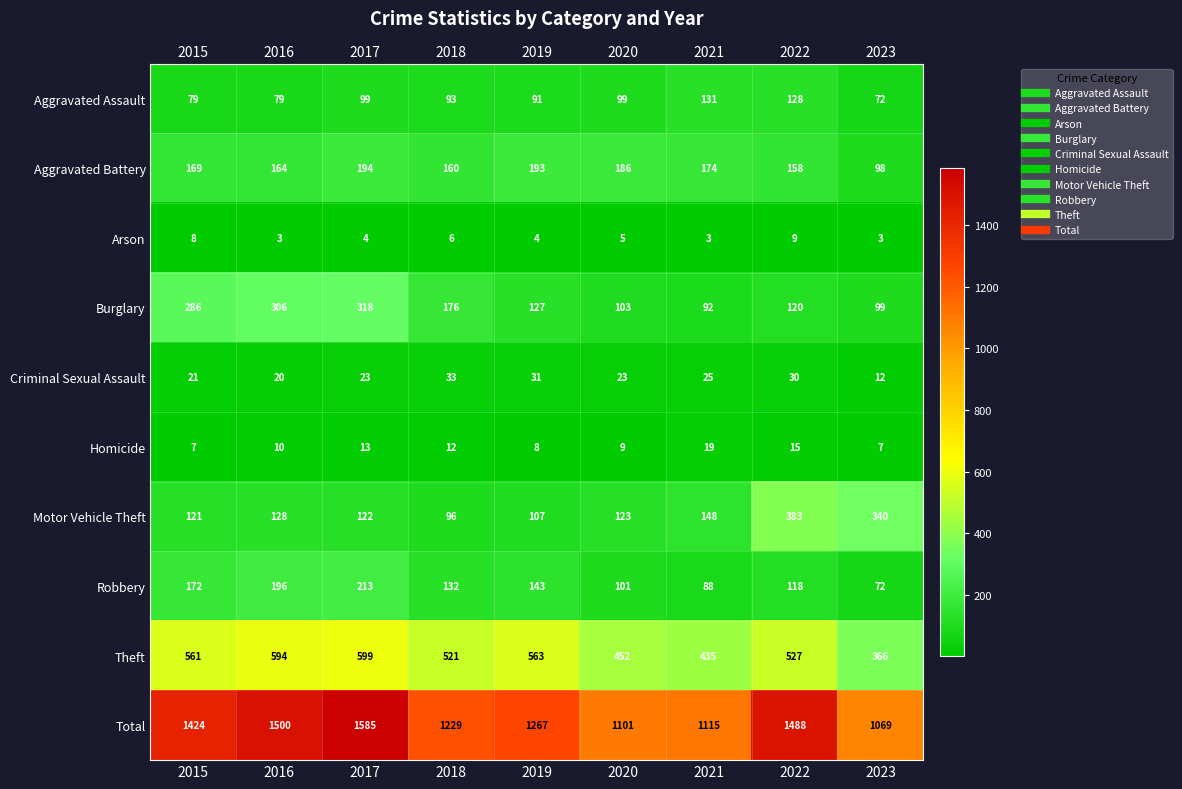

At how many categories does at least one series exceed 194?

9